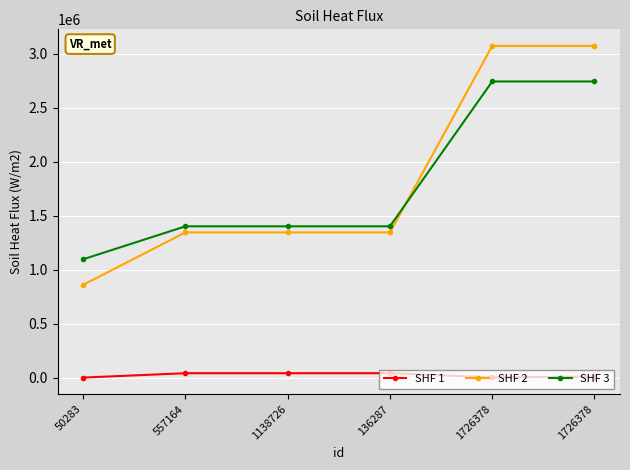

How many categories are shown in the chart?

6